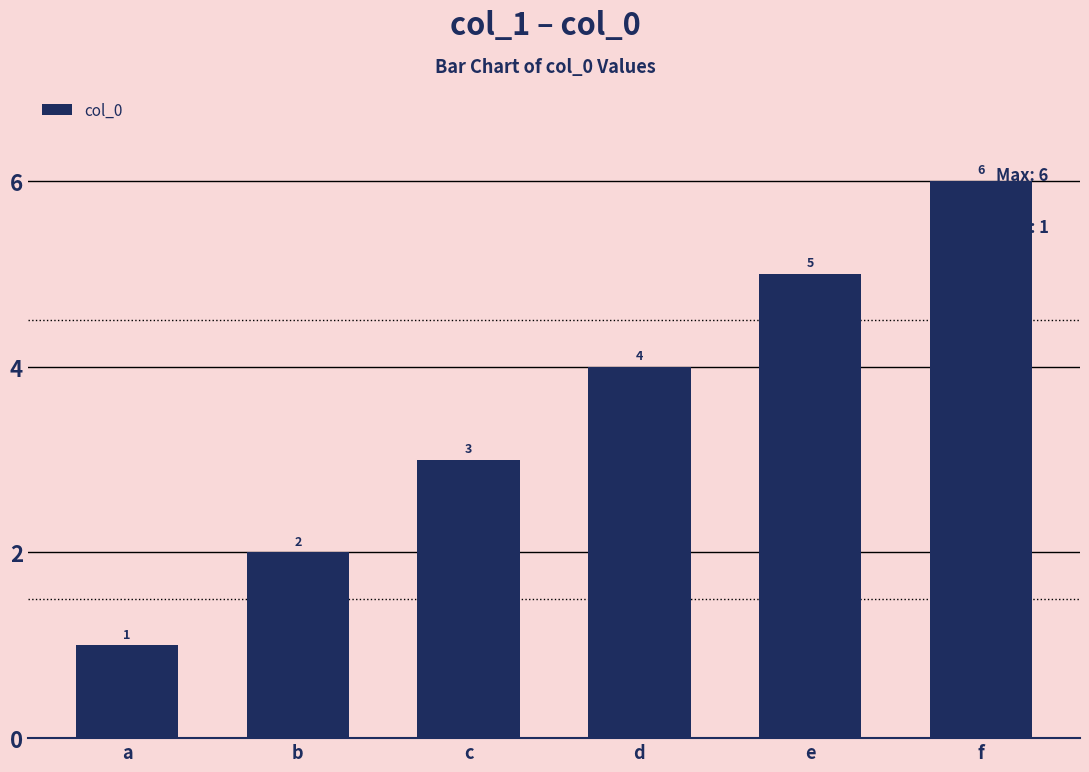

Where is the data nearest to the value 3?

c